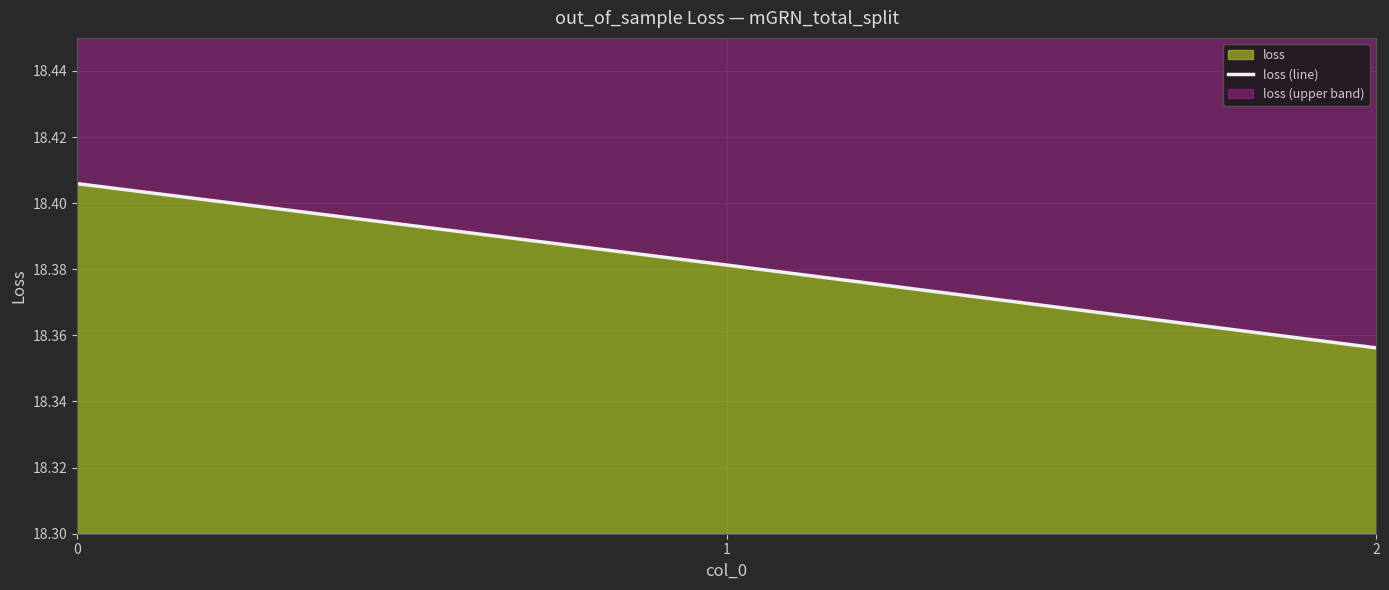

Read the value at 0.

18.4